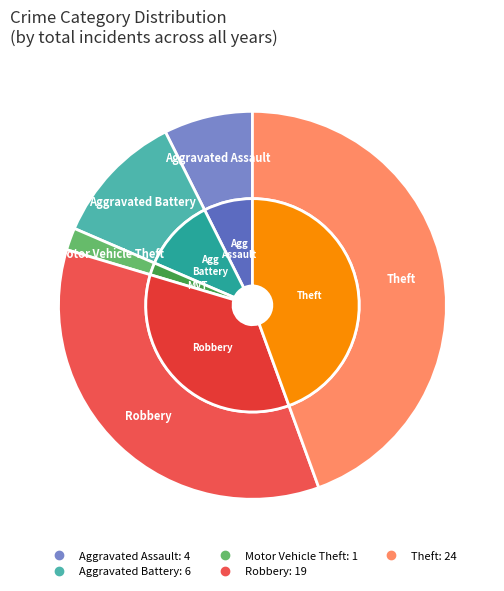

The Robbery slice represents 41% of the pie. True or false?

False